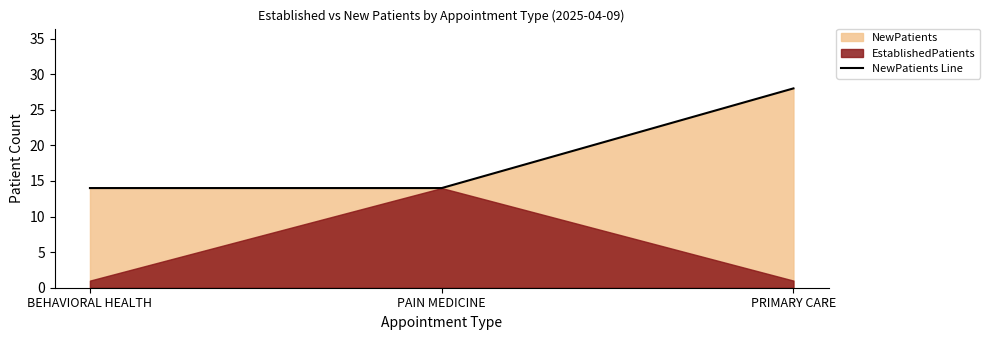

Which category has the highest value across all series?

PRIMARY CARE